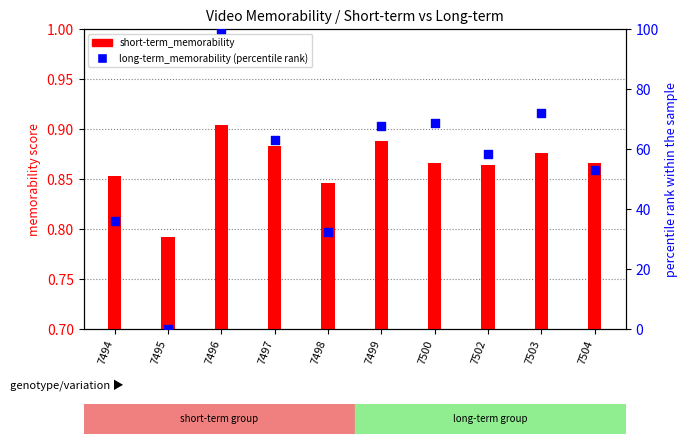

Approximately how many times larger is the value at 7497 compared to 7503?

0.9